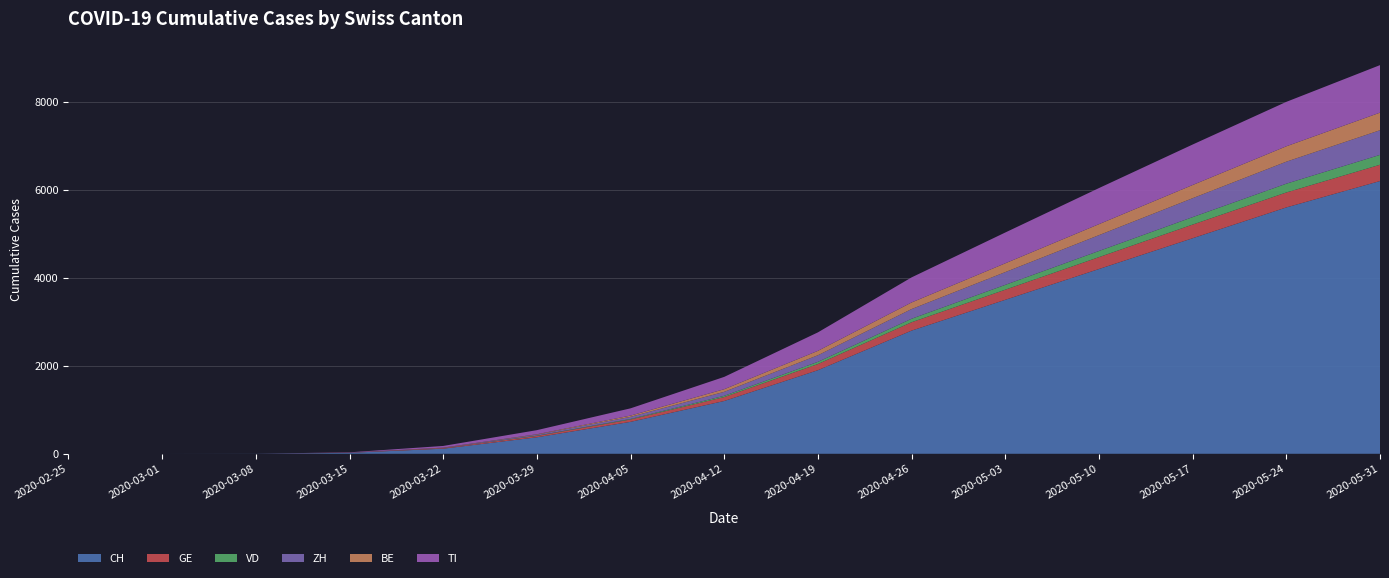

Reading left to right, what are all the values shown in this chart?

CH: 2020-02-25=0	2020-03-01=0	2020-03-08=2	2020-03-15=22	2020-03-22=116	2020-03-29=375	2020-04-05=726	2020-04-12=1200	2020-04-19=1900	2020-04-26=2800	2020-05-03=3500	2020-05-10=4200	2020-05-17=4900	2020-05-24=5600	2020-05-31=6200
GE: 2020-02-25=0	2020-03-01=0	2020-03-08=0	2020-03-15=4	2020-03-22=14	2020-03-29=31	2020-04-05=53	2020-04-12=90	2020-04-19=140	2020-04-26=190	2020-05-03=230	2020-05-10=270	2020-05-17=310	2020-05-24=340	2020-05-31=370
VD: 2020-02-25=0	2020-03-01=0	2020-03-08=0	2020-03-15=0	2020-03-22=0	2020-03-29=6	2020-04-05=13	2020-04-12=28	2020-04-19=50	2020-04-26=80	2020-05-03=110	2020-05-10=140	2020-05-17=170	2020-05-24=200	2020-05-31=225
ZH: 2020-02-25=0	2020-03-01=0	2020-03-08=0	2020-03-15=1	2020-03-22=6	2020-03-29=22	2020-04-05=48	2020-04-12=90	2020-04-19=150	2020-04-26=220	2020-05-03=290	2020-05-10=360	2020-05-17=430	2020-05-24=500	2020-05-31=560
BE: 2020-02-25=0	2020-03-01=0	2020-03-08=0	2020-03-15=0	2020-03-22=5	2020-03-29=10	2020-04-05=28	2020-04-12=60	2020-04-19=100	2020-04-26=150	2020-05-03=200	2020-05-10=250	2020-05-17=300	2020-05-24=350	2020-05-31=400
TI: 2020-02-25=0	2020-03-01=0	2020-03-08=0	2020-03-15=6	2020-03-22=37	2020-03-29=93	2020-04-05=165	2020-04-12=280	2020-04-19=420	2020-04-26=570	2020-05-03=700	2020-05-10=820	2020-05-17=920	2020-05-24=1010	2020-05-31=1080